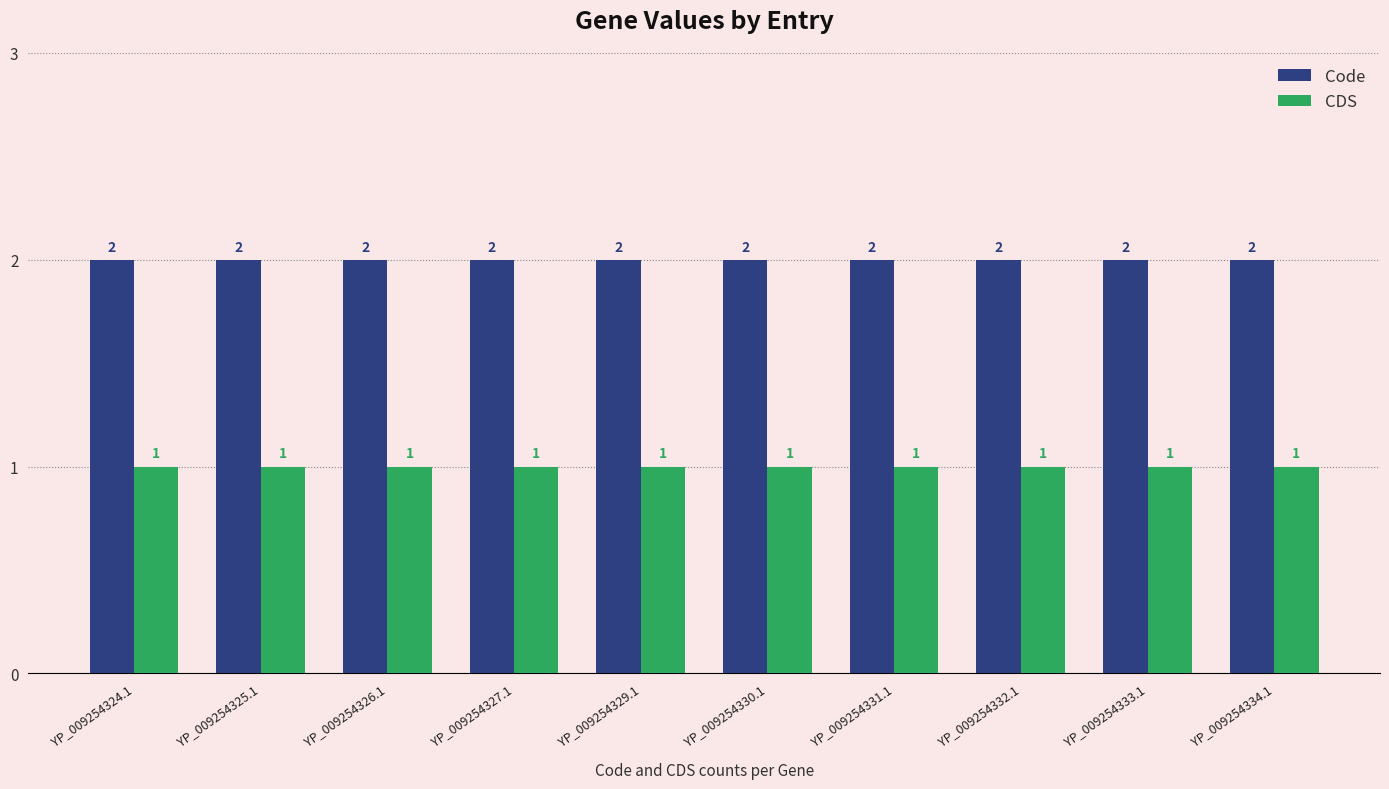

What is the label of the 10th bar from the left?

YP_009254334.1